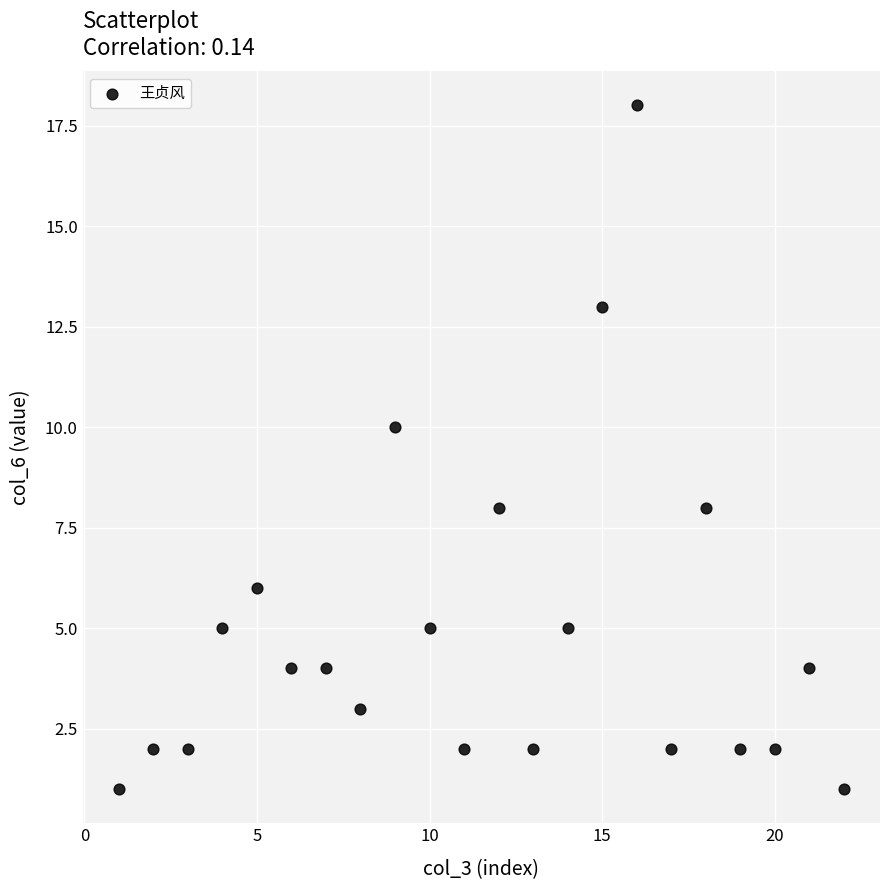

What is the range of Y values (max minus min)?

17